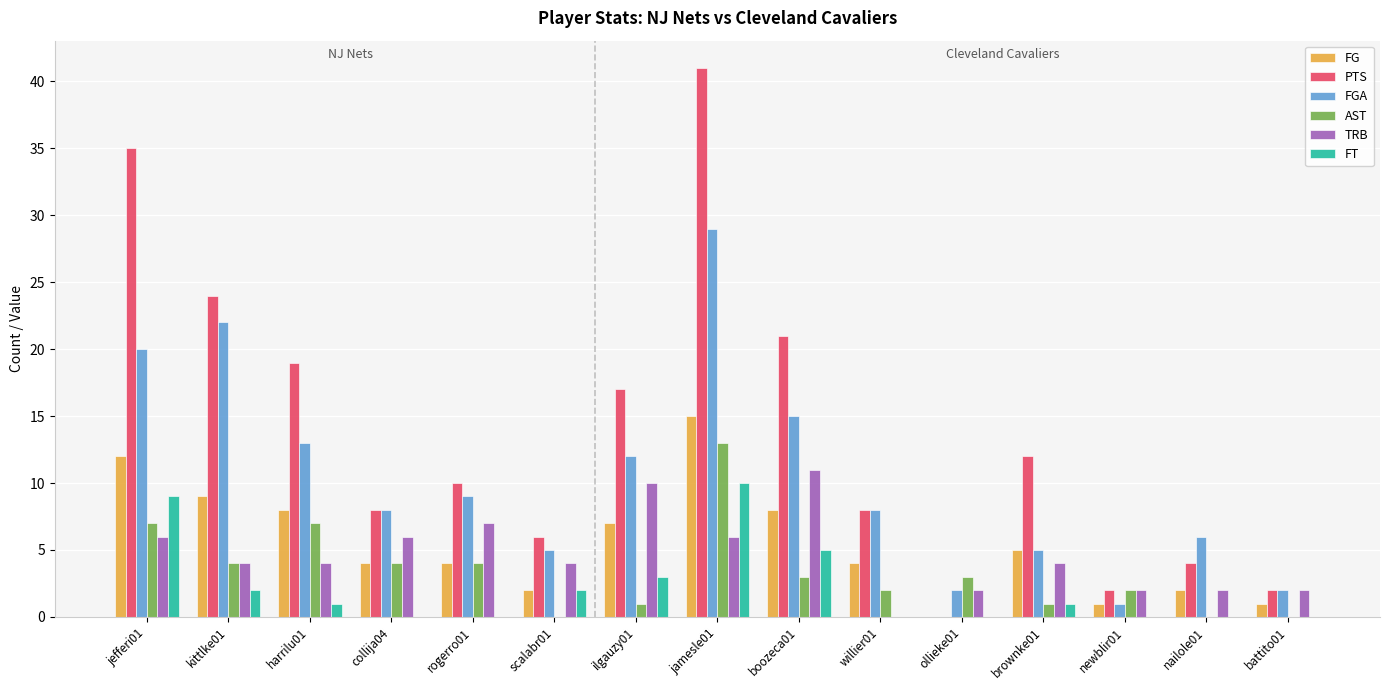

How many data points does each series have?

15